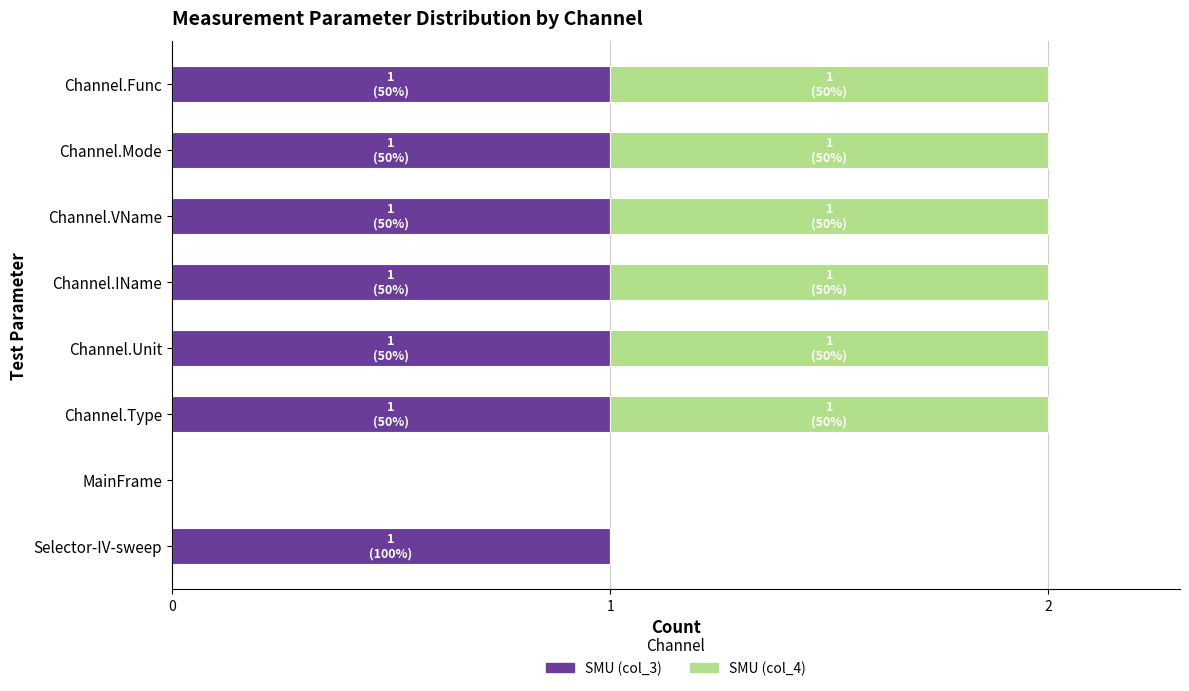

What are all the series names shown in the legend?

SMU (col_3), SMU (col_4)